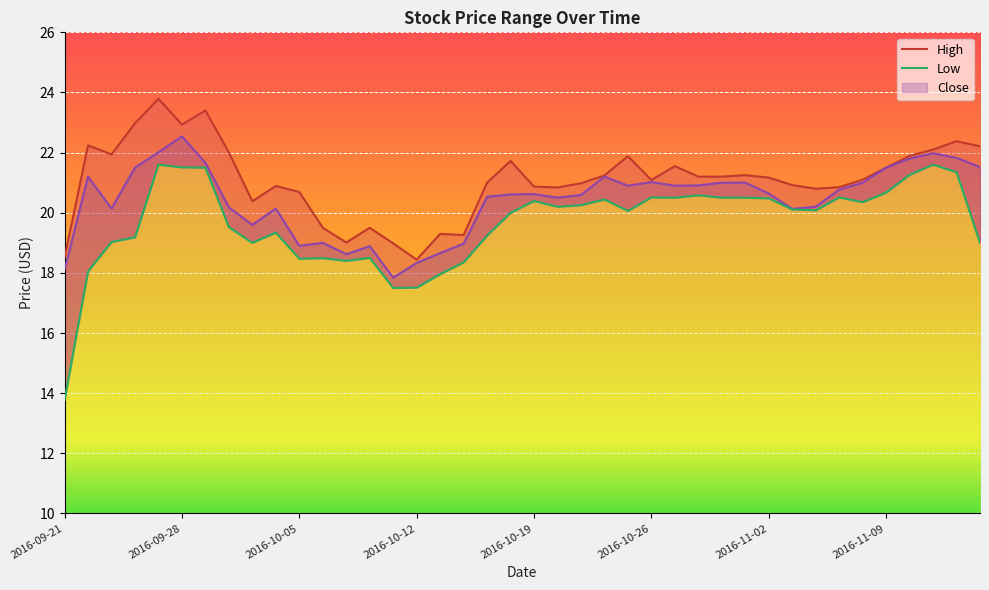

In Low, how many points are higher than both neighbors (excluding endpoints)?

10